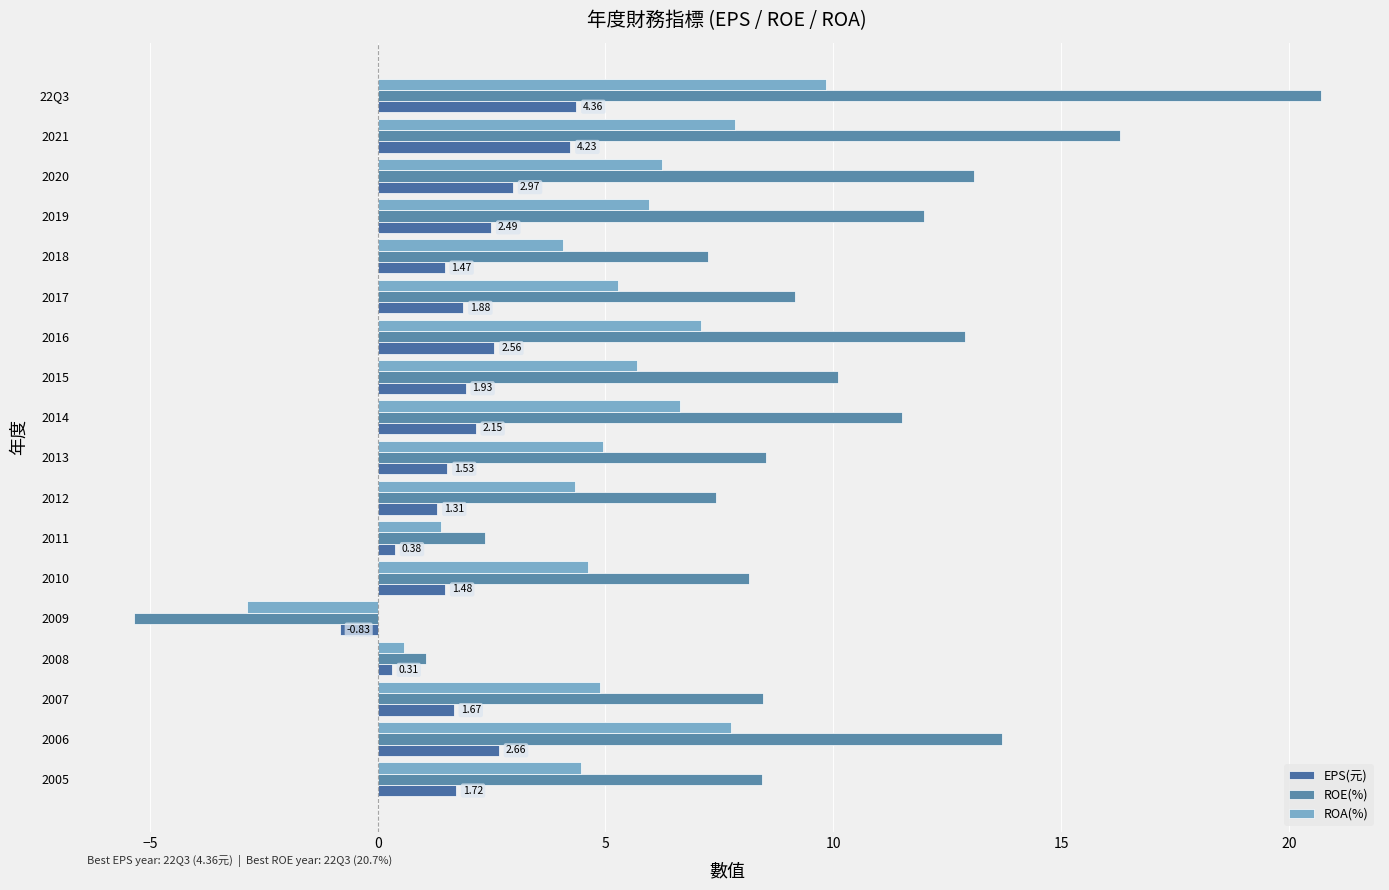

How many values in ROE(%) are below zero?

1